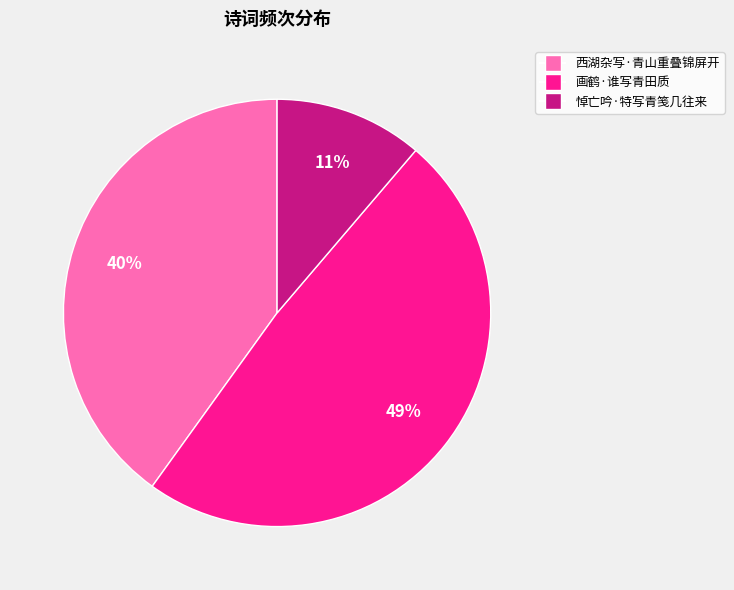

Approximately how many times larger is the value at 西湖杂写·青山重叠锦屏开 compared to 悼亡吟·特写青笺几往来?

3.6